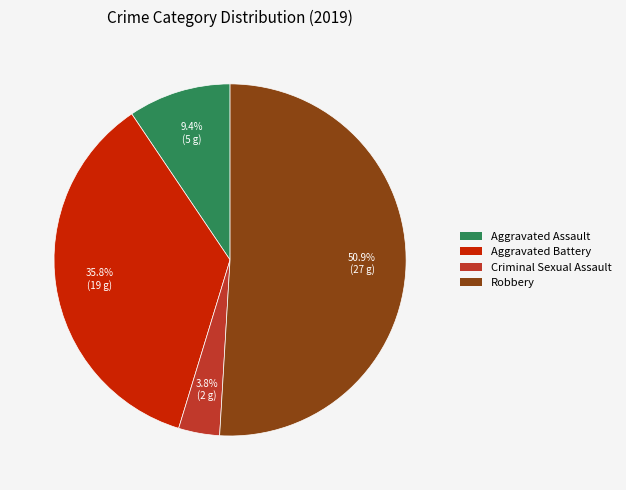

What percentage is the Aggravated Battery slice, to the nearest percent?

36%